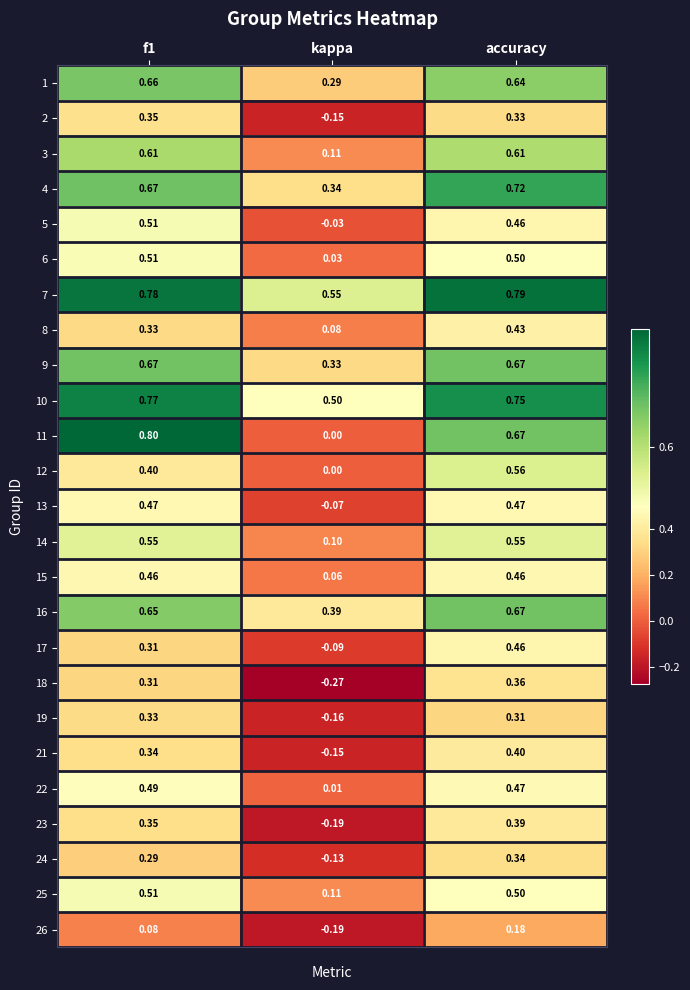

At which category does the chart reach its minimum across all series?

kappa